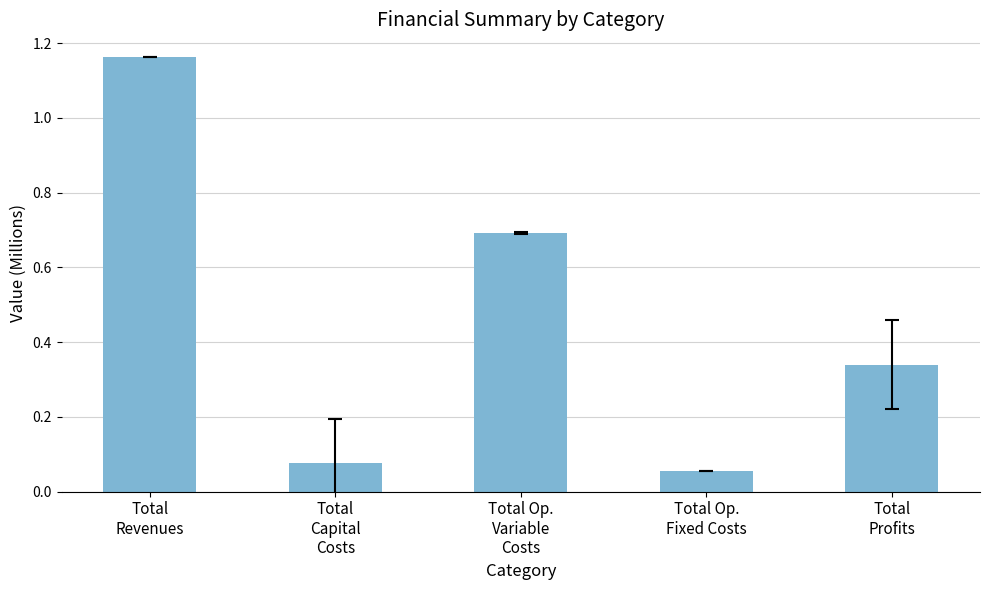

What is the difference between the maximum and minimum values?

1.1